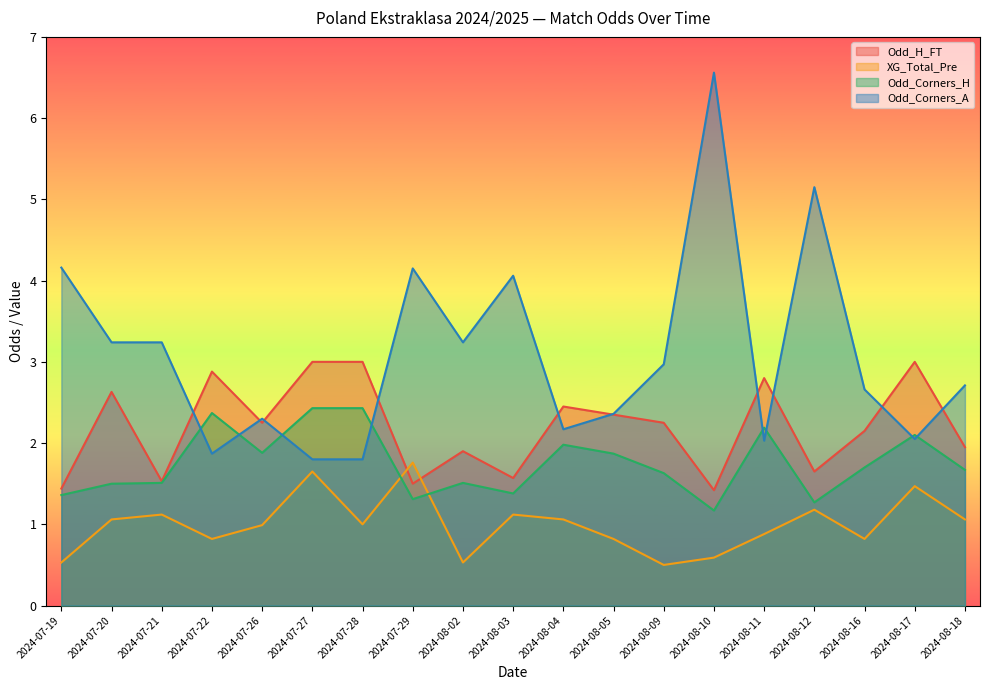

What is the lowest value of the Odd_Corners_A series?

1.8